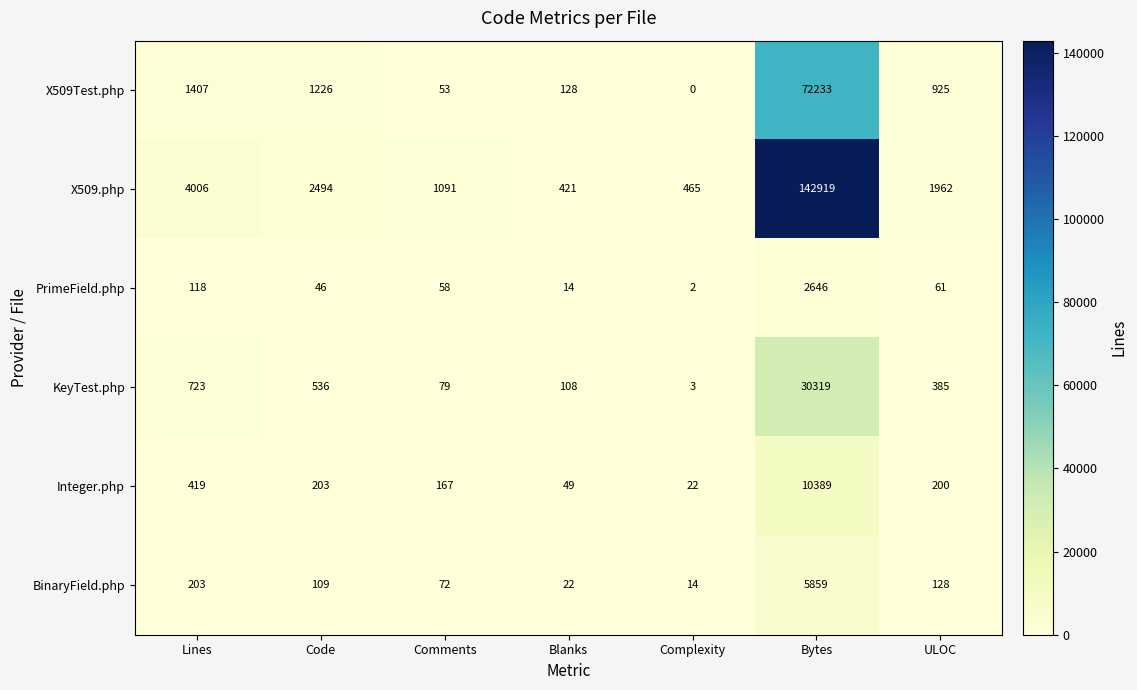

Which category has the highest value in the PrimeField.php series?

Bytes